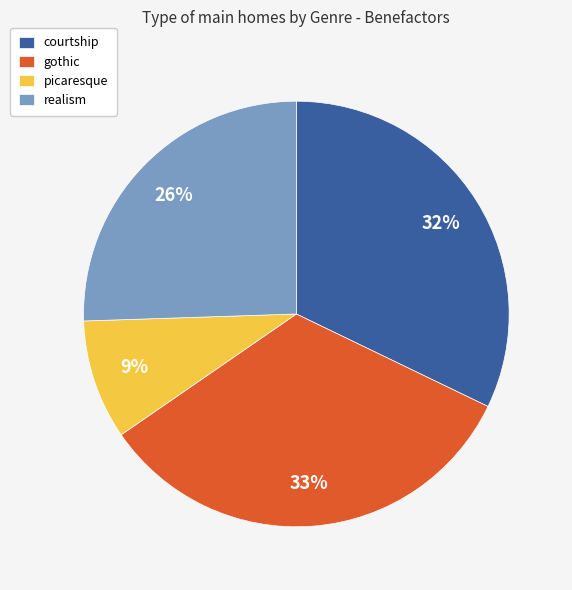

What percentage is the realism slice, to the nearest percent?

26%